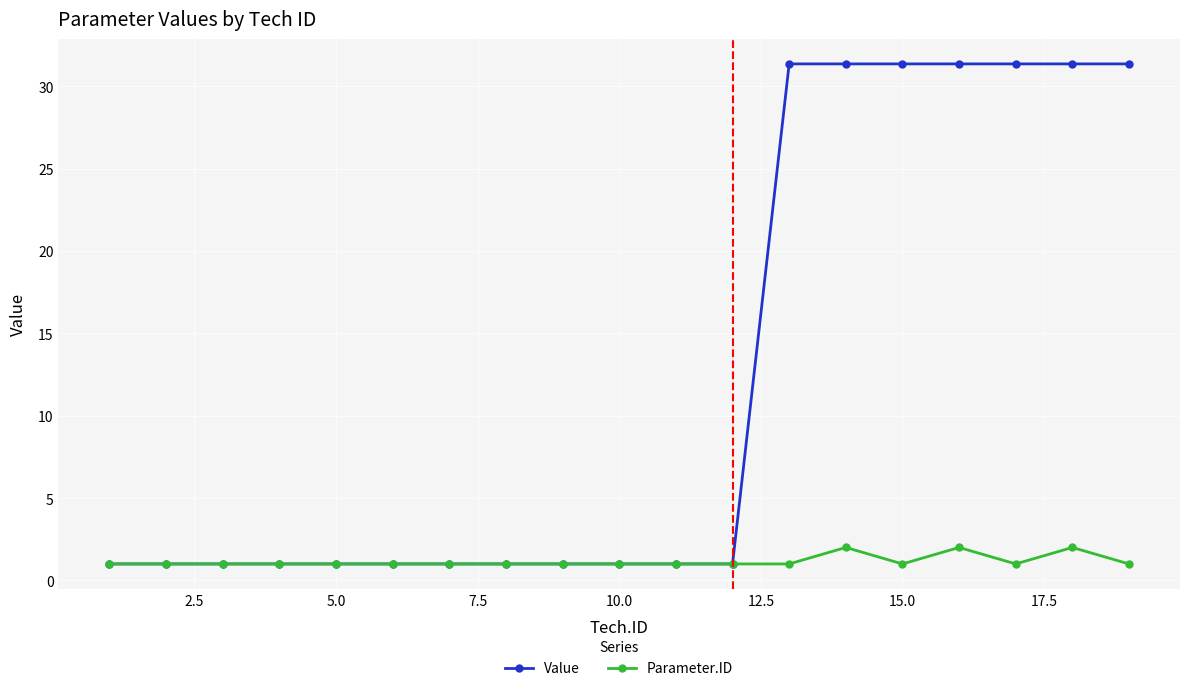

Which series has the widest spread of values?

Value